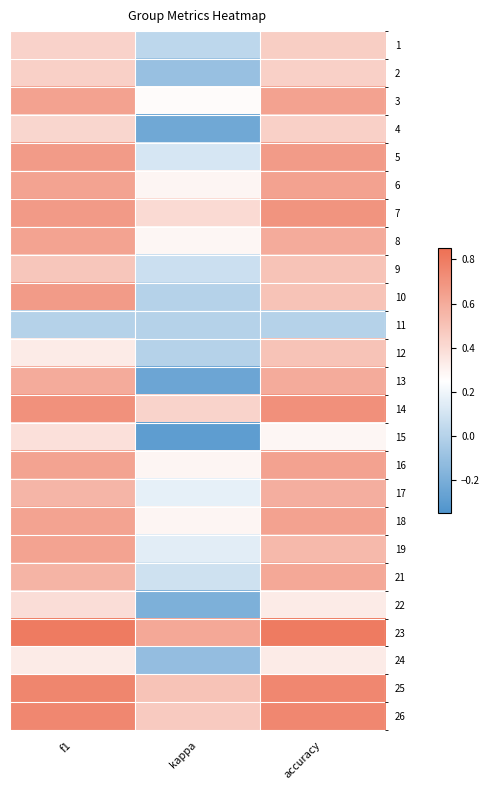

What is the total value across all series at kappa?

3.3